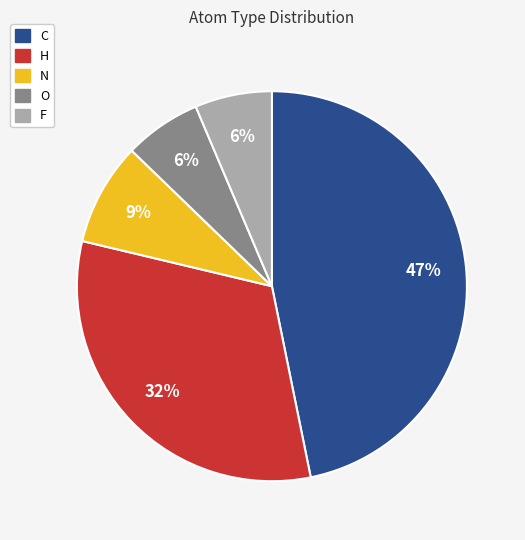

To the nearest percent, what is the average slice percentage?

20%